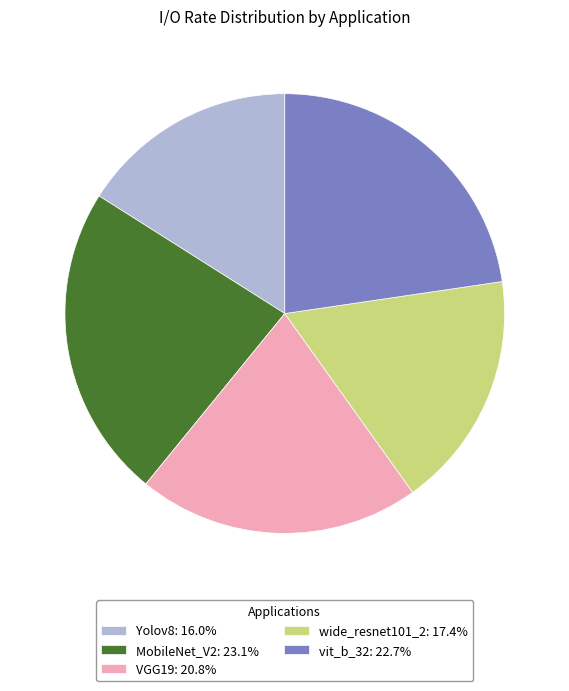

Is wide_resnet101_2: 17.4% the majority of the pie?

No